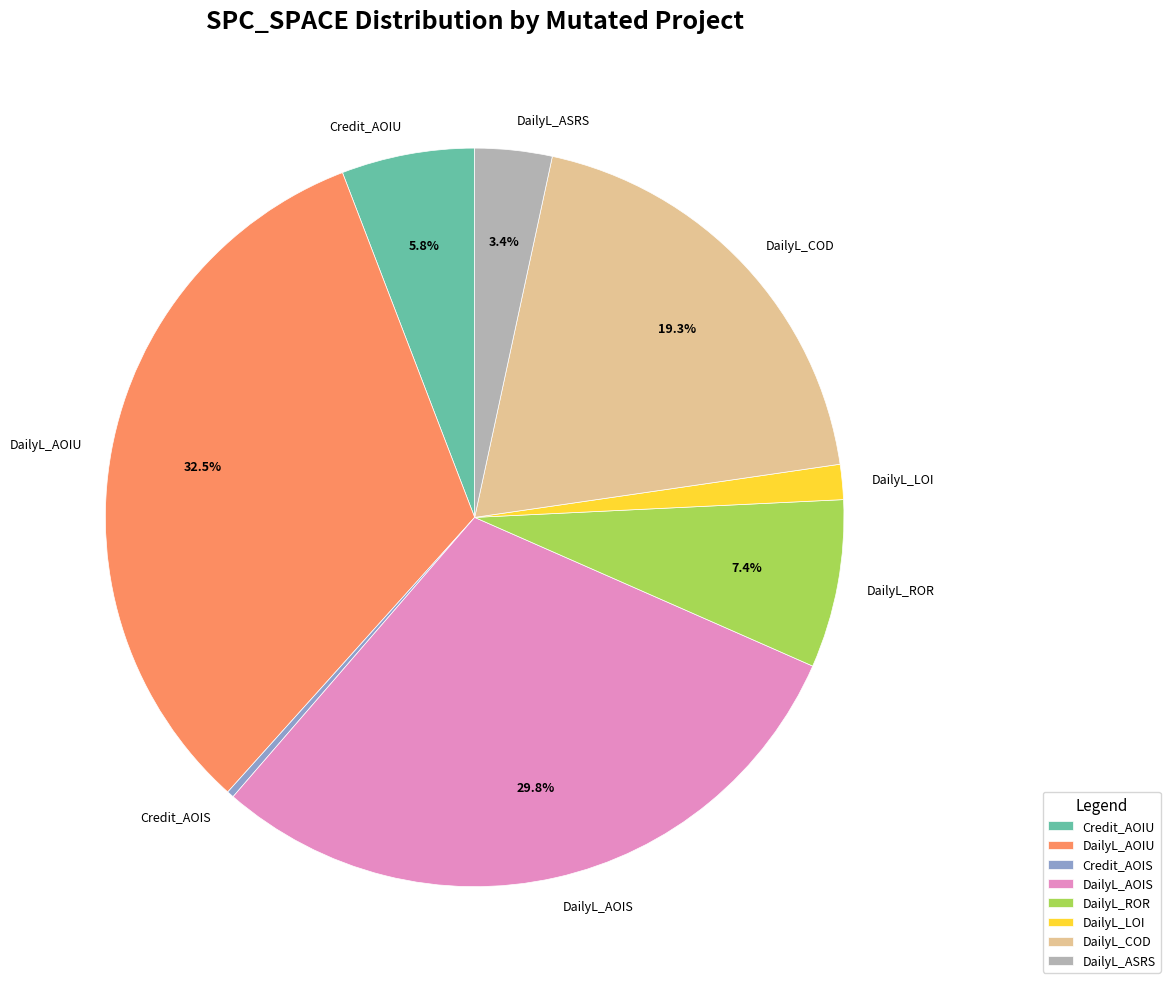

Is there a majority slice in this chart?

No